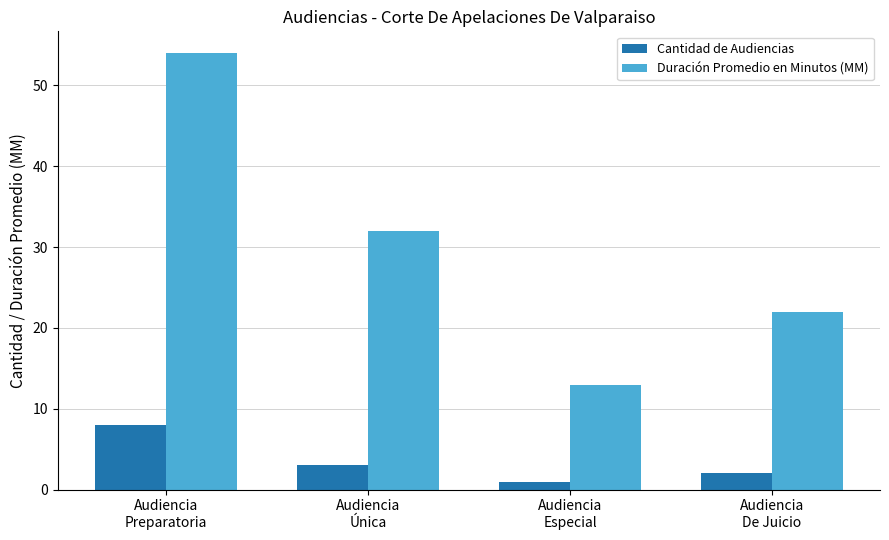

What is the value of the Cantidad de Audiencias bar at the 4th from the left?

2